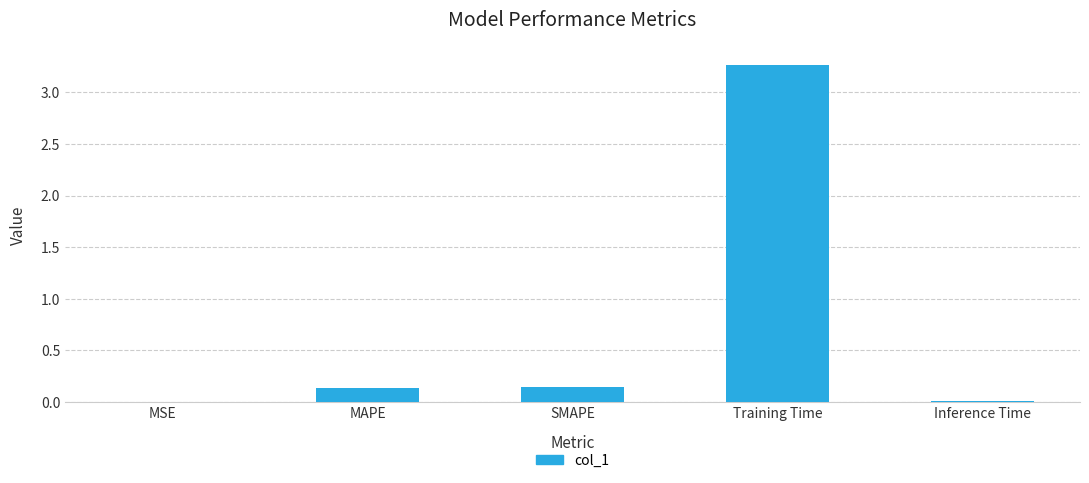

What is the sum of all values?

3.6